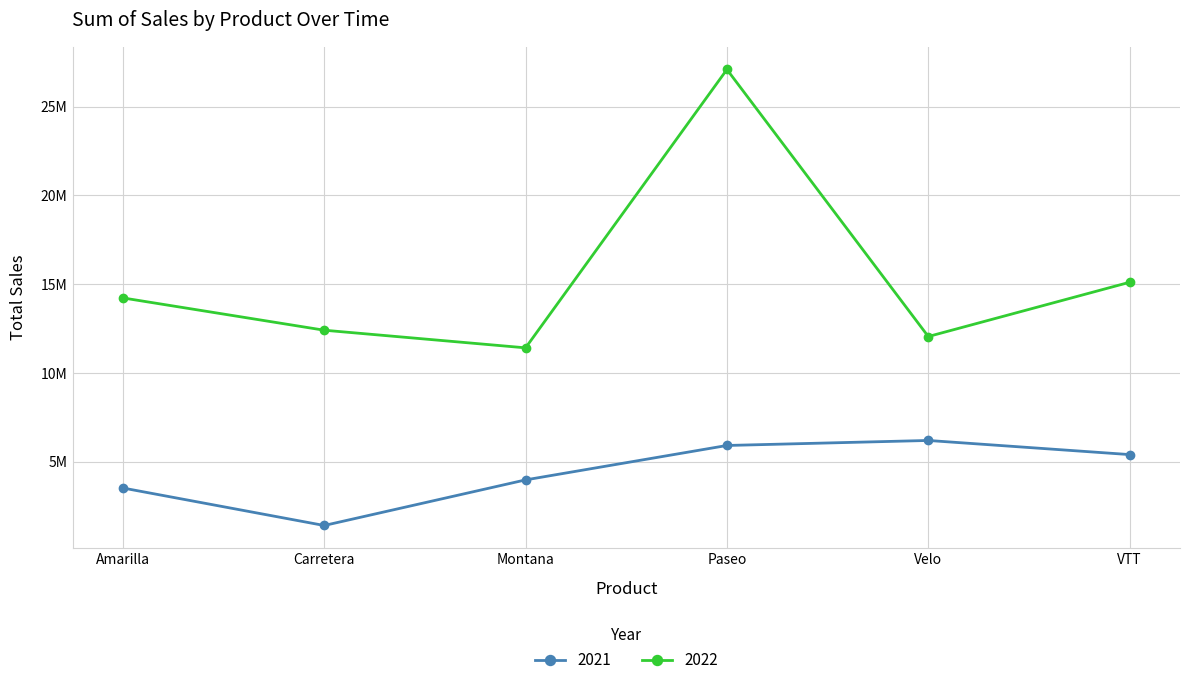

Does the chart have visible grid lines?

Yes